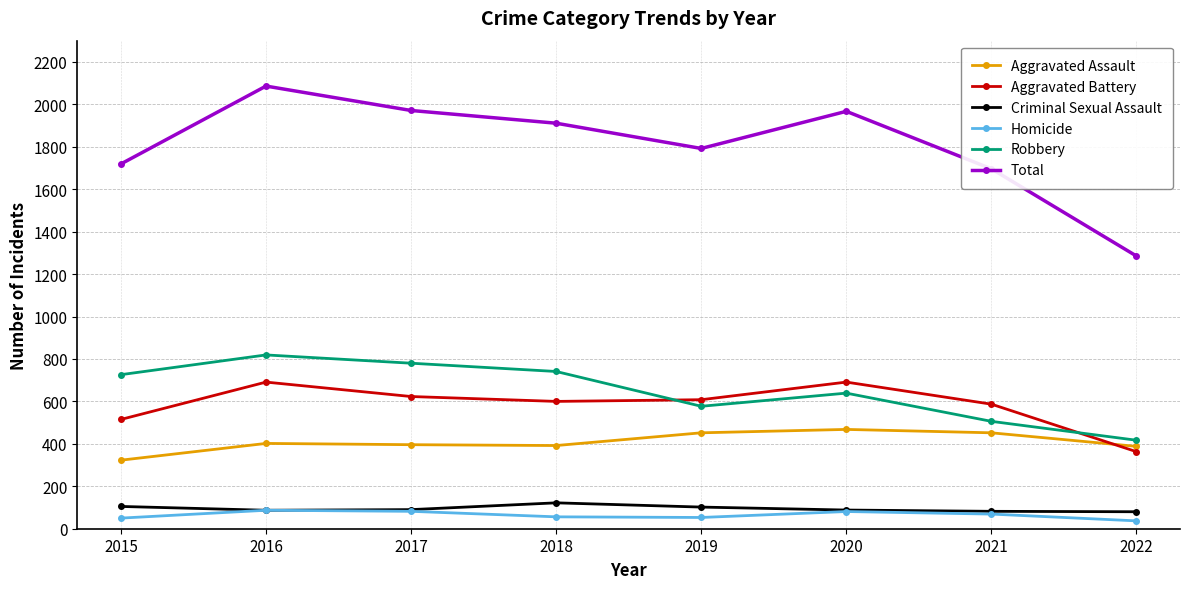

Rank the series by their maximum value, from lowest to highest.

Homicide, Criminal Sexual Assault, Aggravated Assault, Aggravated Battery, Robbery, Total